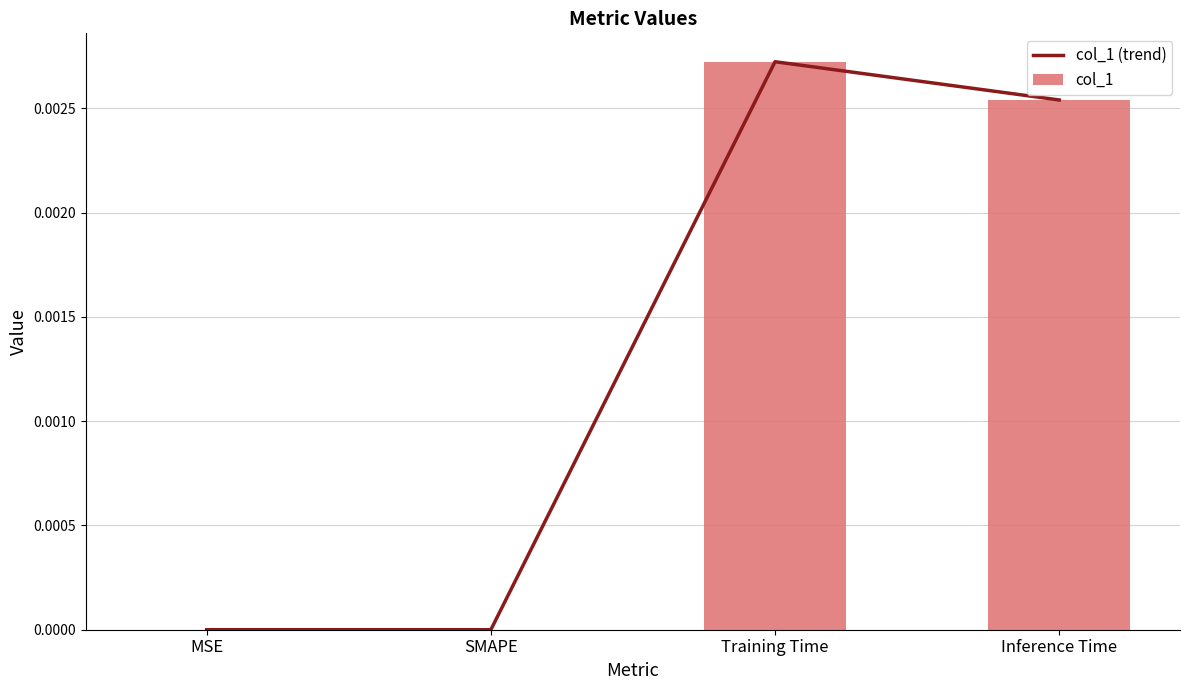

What is the label of the 2nd bar from the right?

Training Time